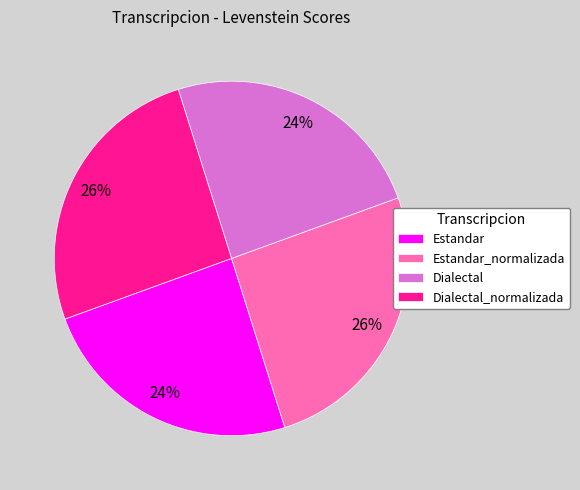

Does Estandar_normalizada represent more than half of the total?

No